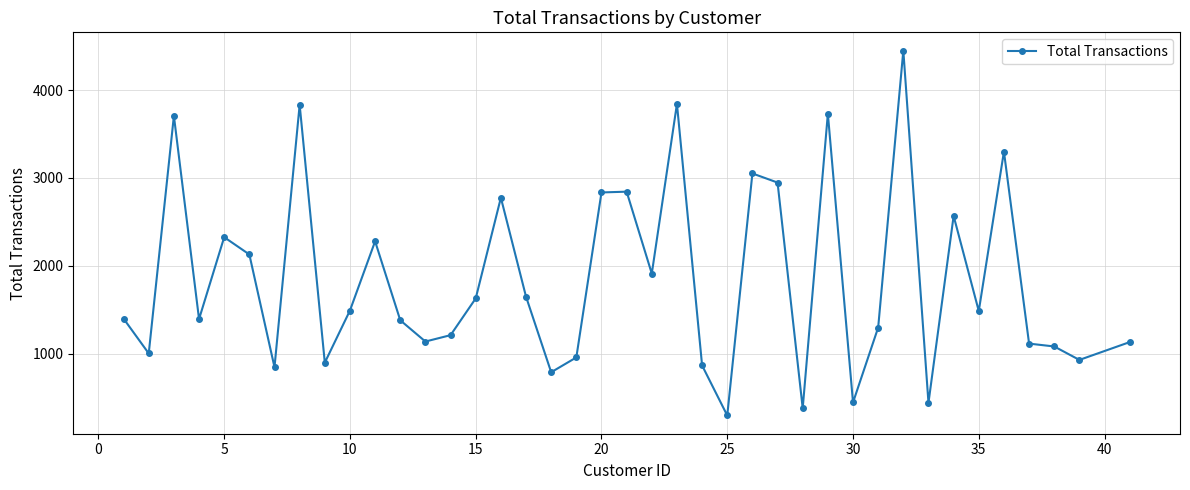

What is the value of the 22nd point from the left?

1911.8